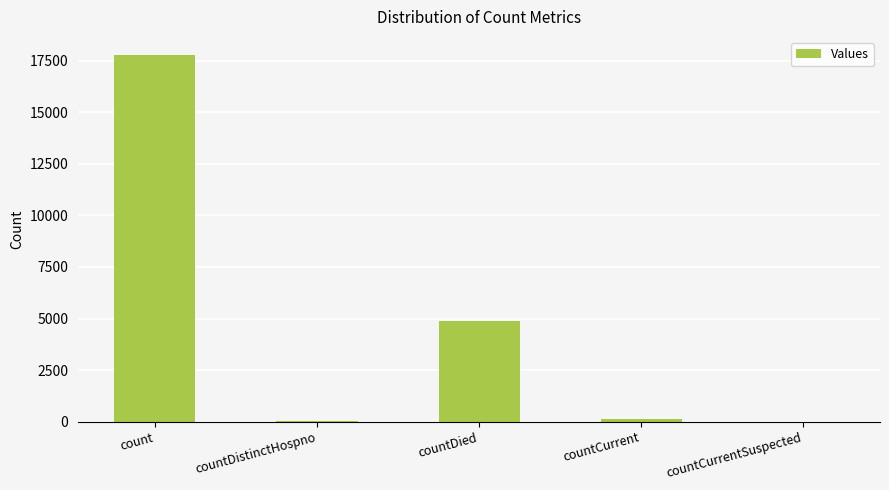

Where is the data nearest to the value 8881?

countDied